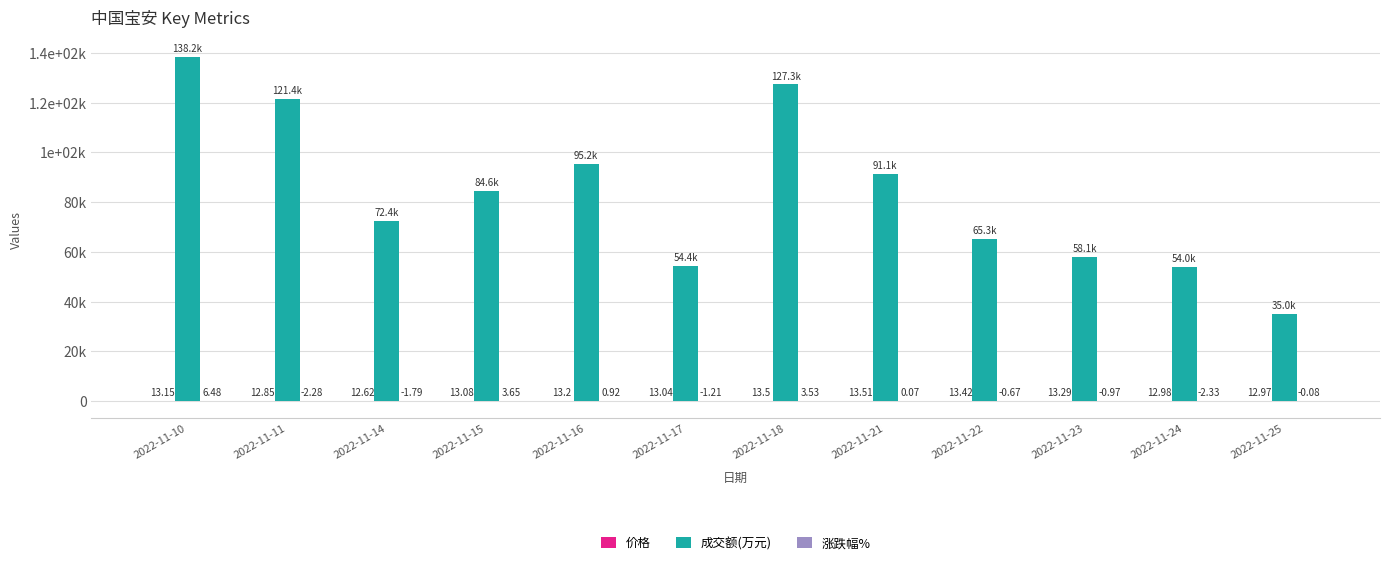

List the labels in order of 成交额(万元) value, largest first.

2022-11-10, 2022-11-18, 2022-11-11, 2022-11-16, 2022-11-21, 2022-11-15, 2022-11-14, 2022-11-22, 2022-11-23, 2022-11-17, 2022-11-24, 2022-11-25